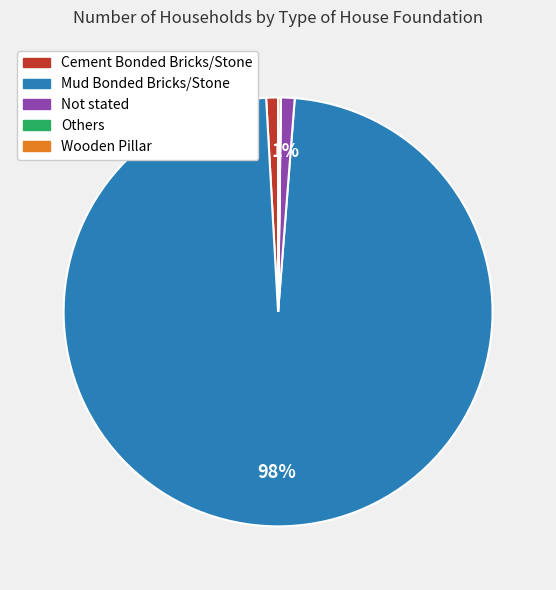

Do Mud Bonded Bricks/Stone and Not stated together represent more than half of the pie?

Yes